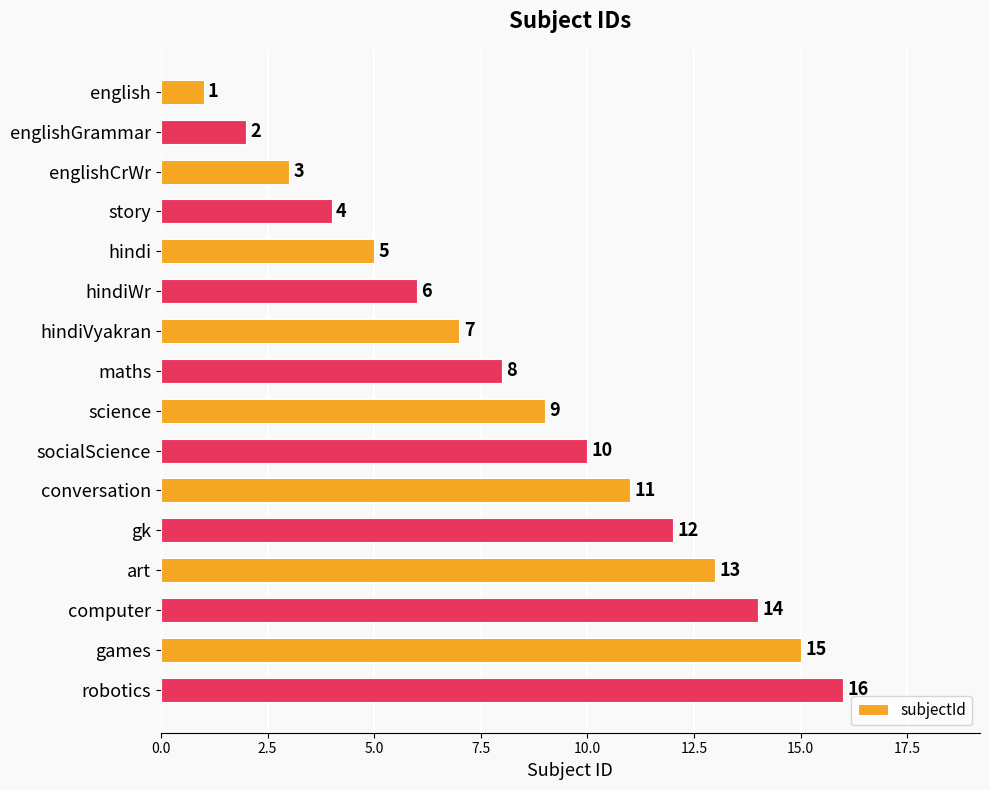

At which label is the value closest to 8?

maths